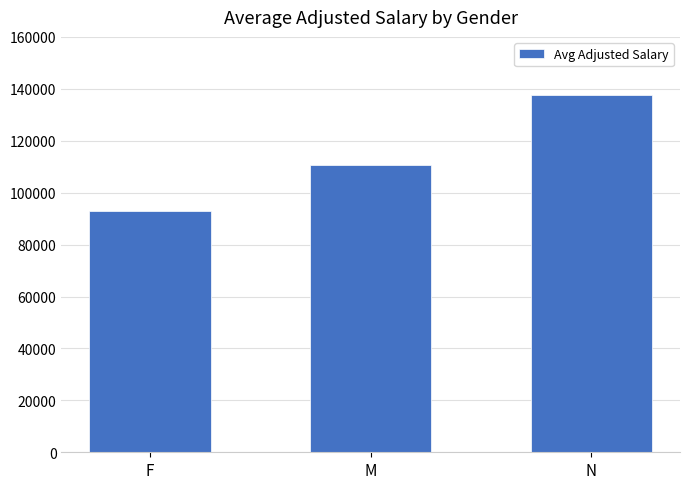

List the labels in order of value, largest first.

N, M, F